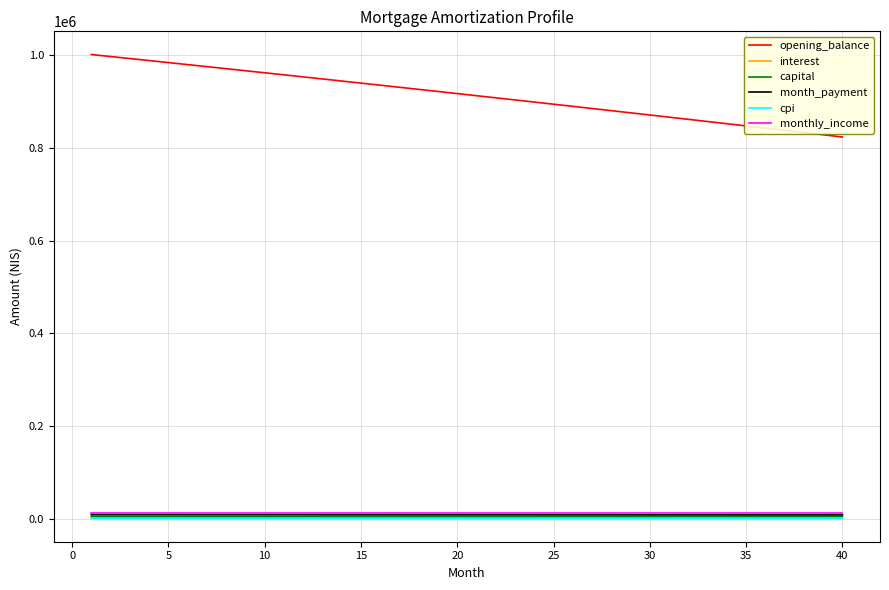

What is the maximum value shown in the chart?

1001250.0